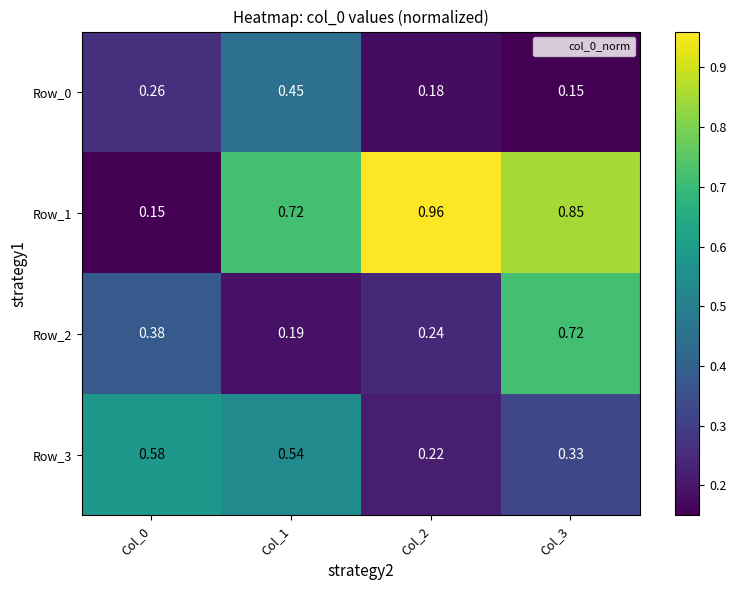

Is the value of Row_3 at Col_1 greater than the value of Row_0 at Col_0?

Yes